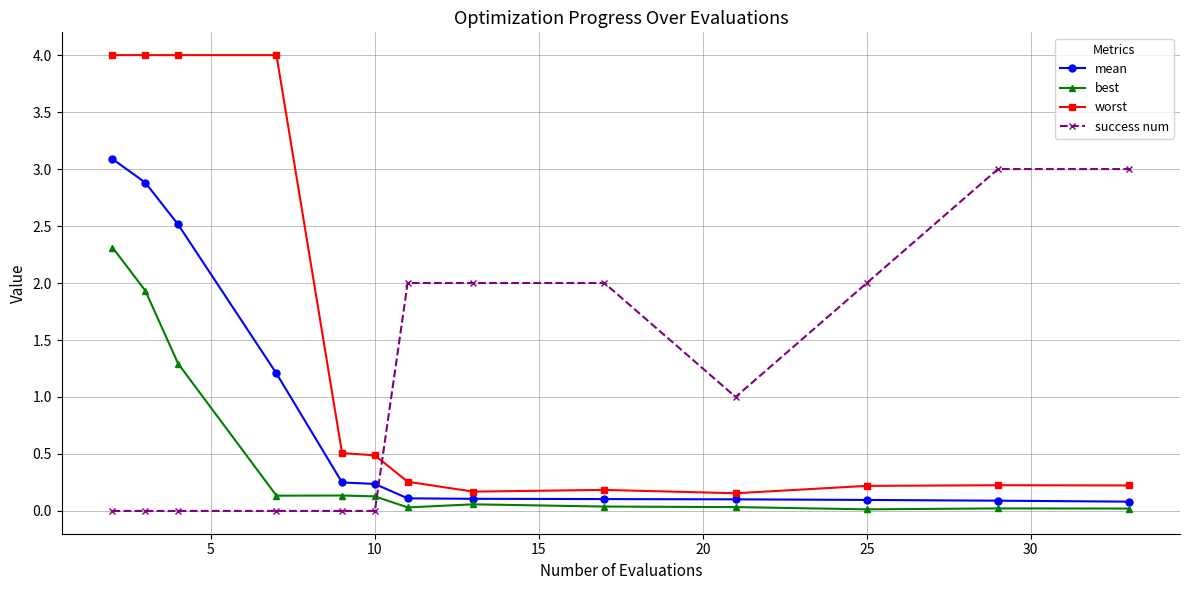

What is the sum of all best values?

6.2